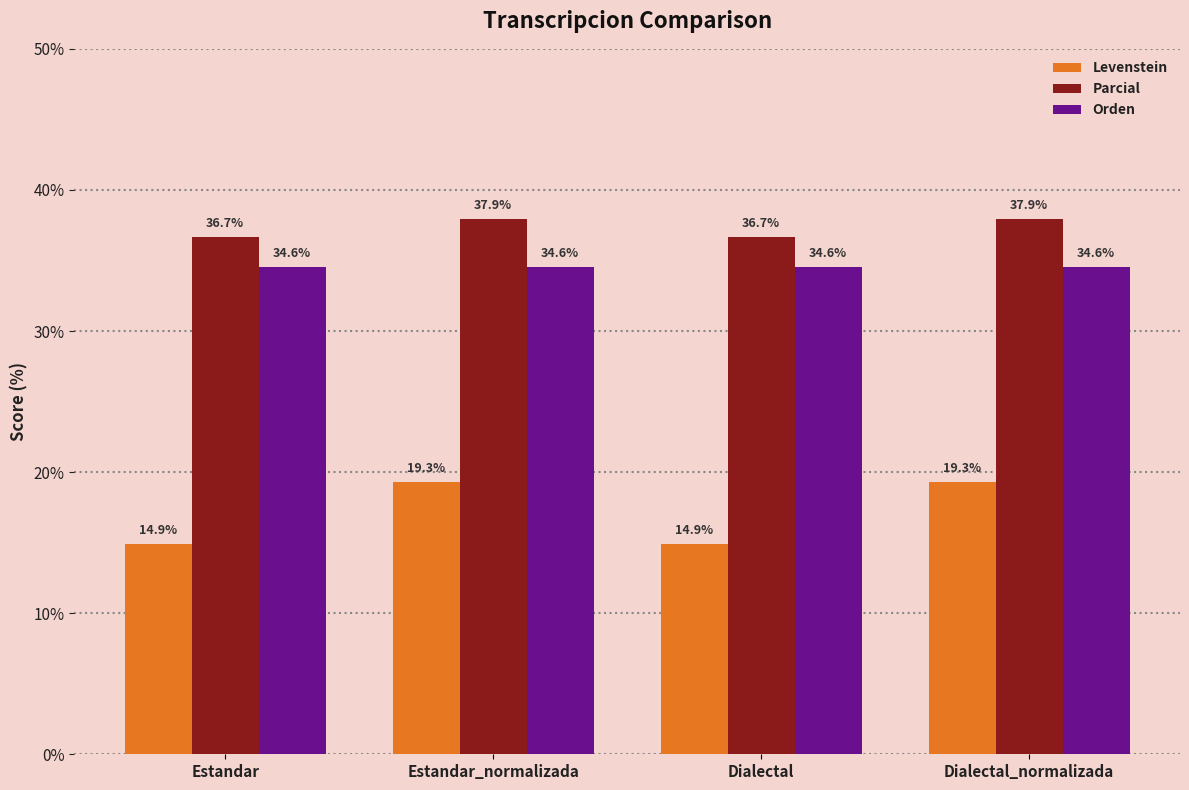

Rank the series by their maximum value, from lowest to highest.

Levenstein, Orden, Parcial